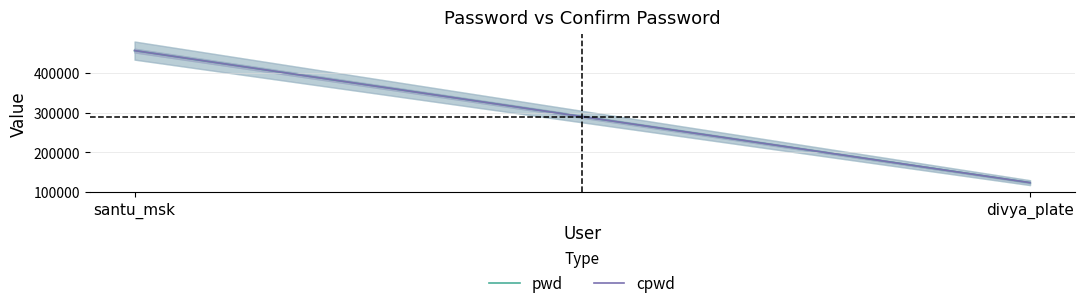

How many lines are shown in the chart?

2